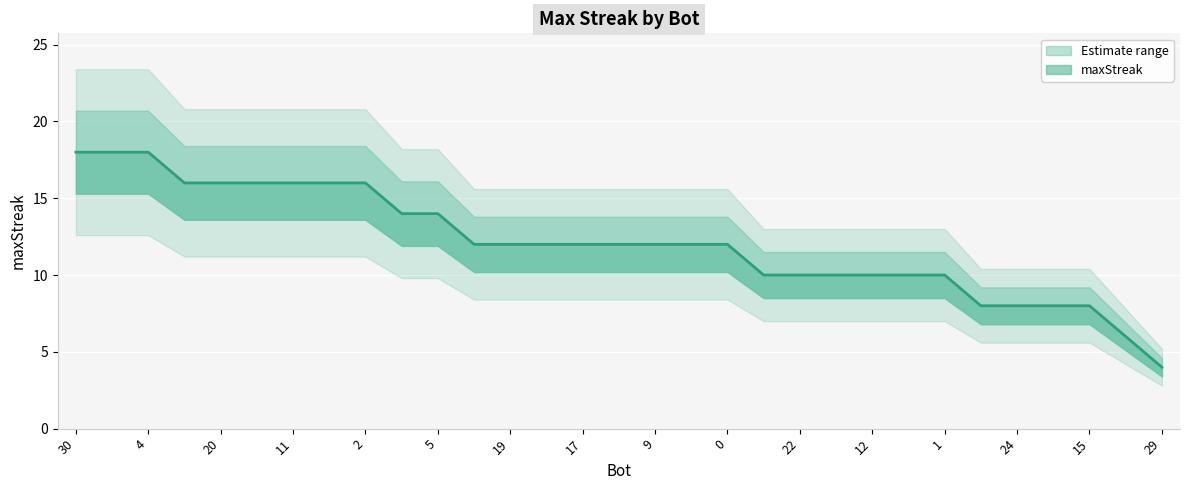

At which label is the value closest to 11?

27